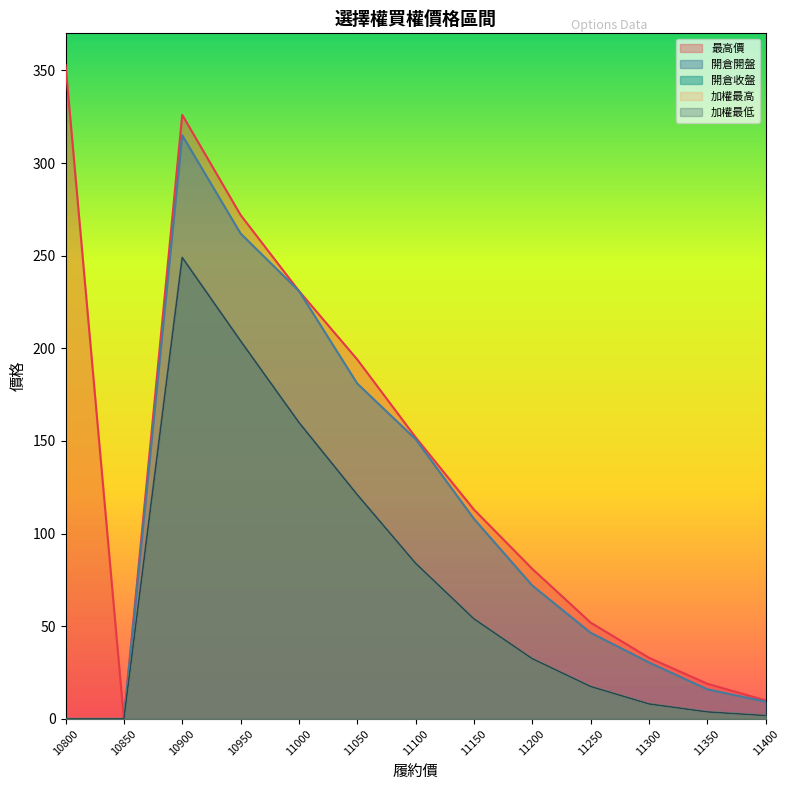

True or false: 開倉收盤(買權) and 加權最高(買權) cross at least once.

False